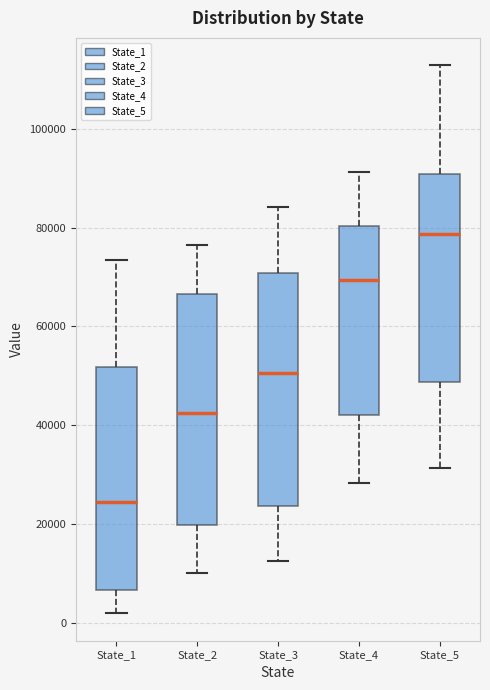

Reading left to right, transcribe this box plot: for each box, give where its median line is, the range the box spans, and where its two whiskers end, as read against the y-axis. The values are not printed on the chart, so give them approximately, as read against the axis.

State_1: median 24000, box 6000 to 52000, whiskers 2000 to 74000
State_2: median 42000, box 20000 to 66000, whiskers 10000 to 76000
State_3: median 50000, box 24000 to 70000, whiskers 12000 to 84000
State_4: median 70000, box 42000 to 80000, whiskers 28000 to 92000
State_5: median 78000, box 48000 to 90000, whiskers 32000 to 112000